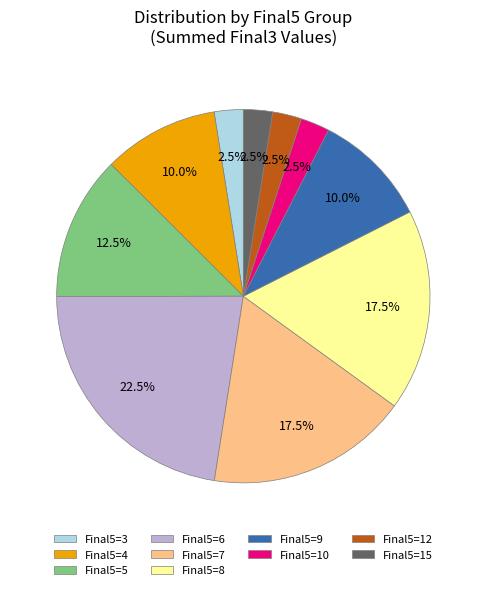

Do Final5=15 and Final5=6 together represent more than half of the pie?

No